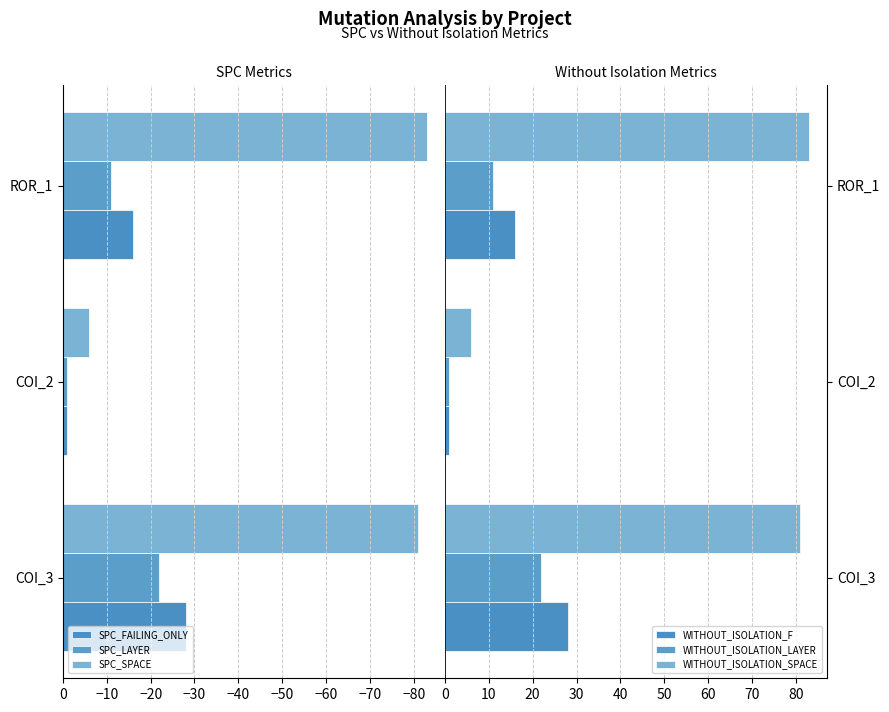

List the labels in order of SPC_SPACE value, largest first.

COI_2, COI_3, ROR_1